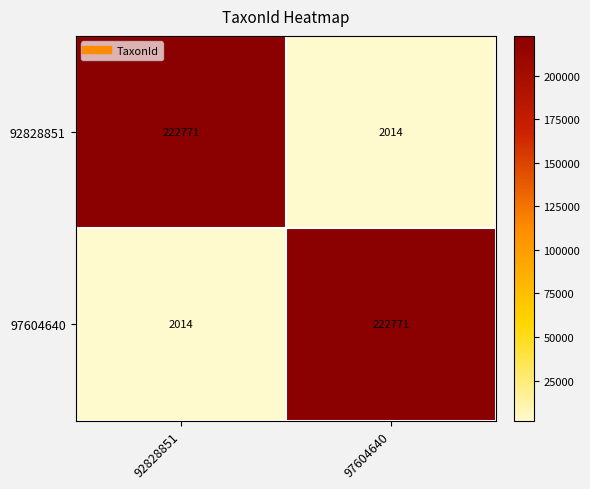

Reading left to right, extract all data points from this chart.

92828851: 92828851=222771	97604640=2014
97604640: 92828851=2014	97604640=222771